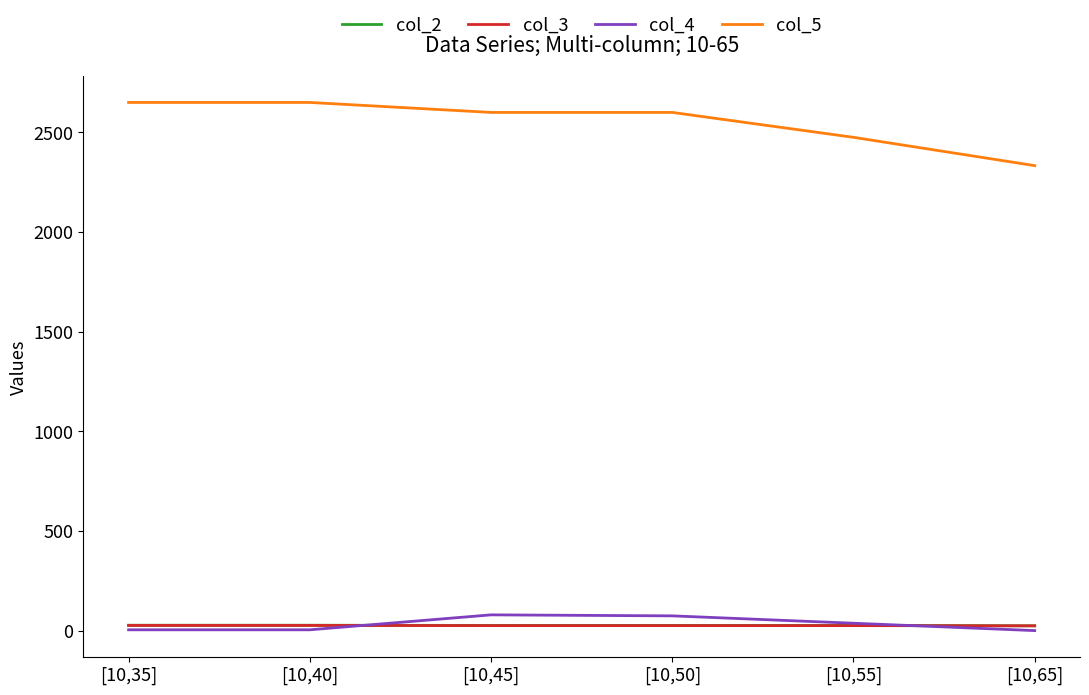

True or false: col_2 has a value of 24 at [10,65].

True